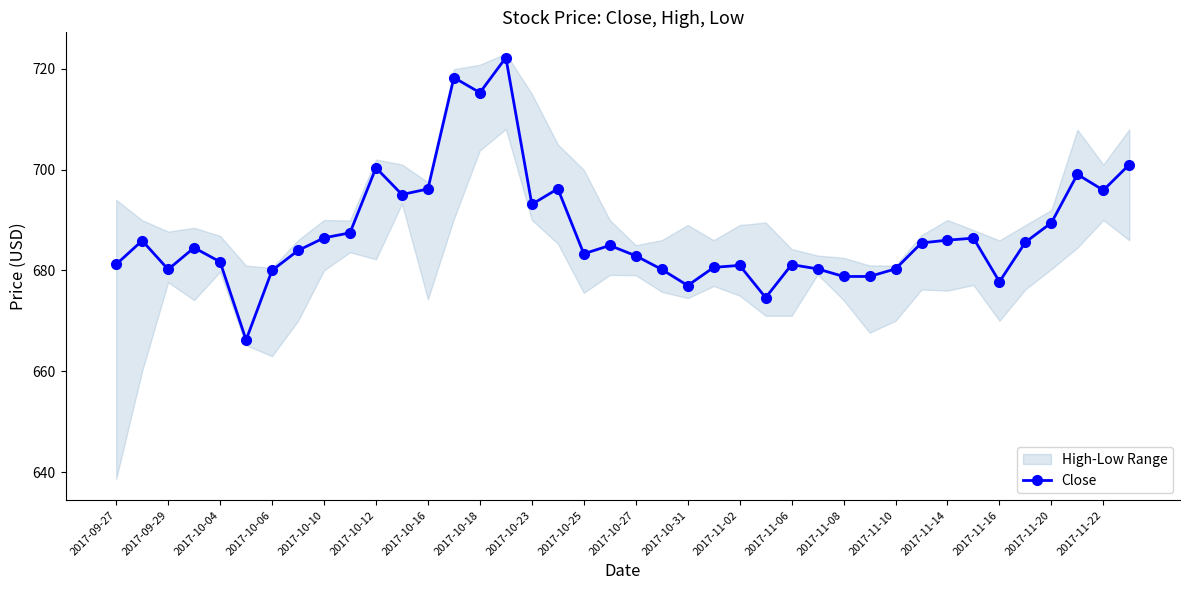

What is the highest value of the Close series?

722.2